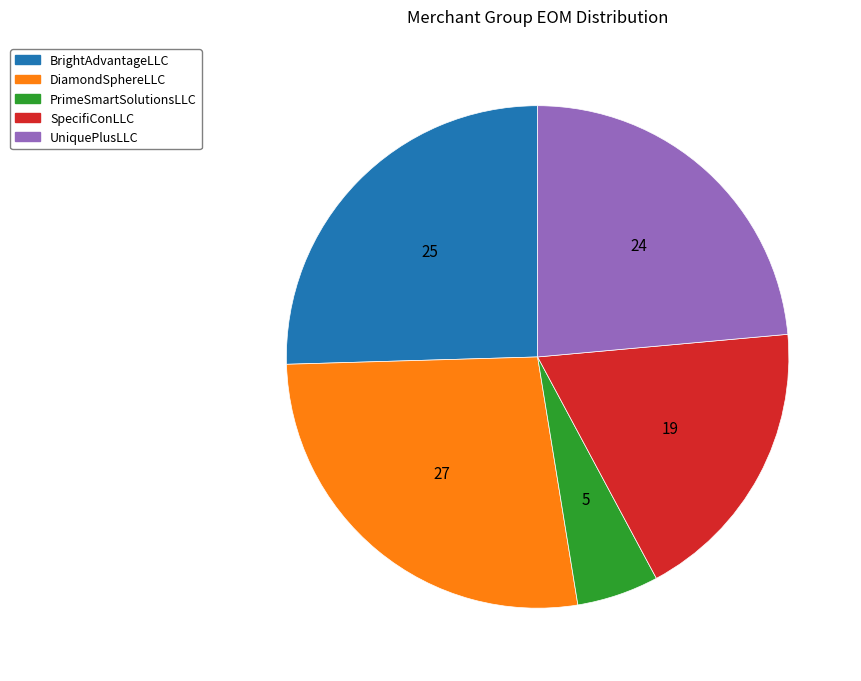

Which category has the smallest portion of the pie?

PrimeSmartSolutionsLLC